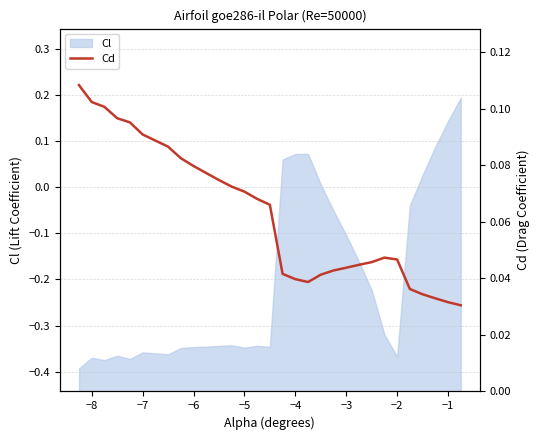

What is the greatest value displayed?

0.1